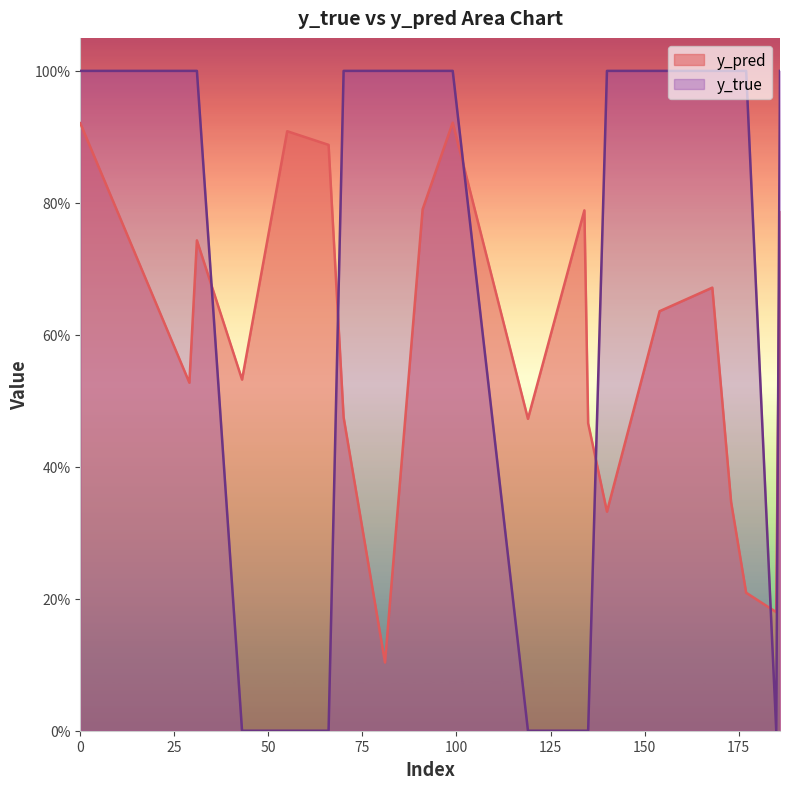

What are all the series names shown in the legend?

y_pred, y_true